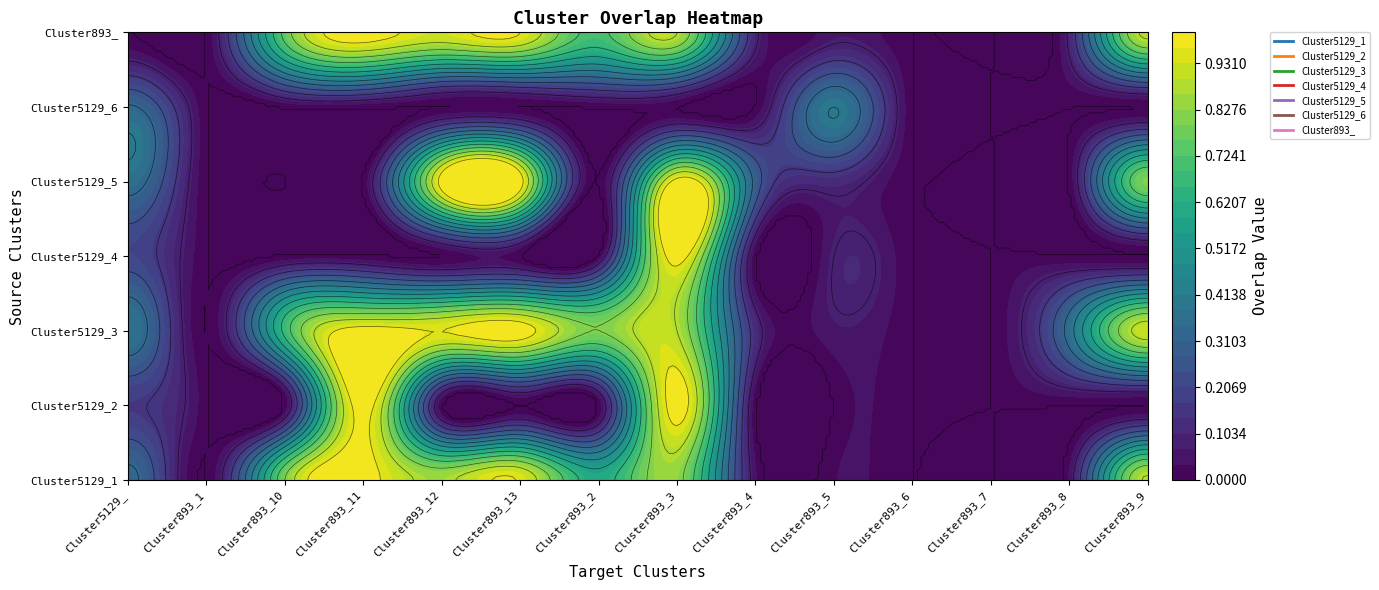

What is the spread (max minus min) of values at 7?

1.0